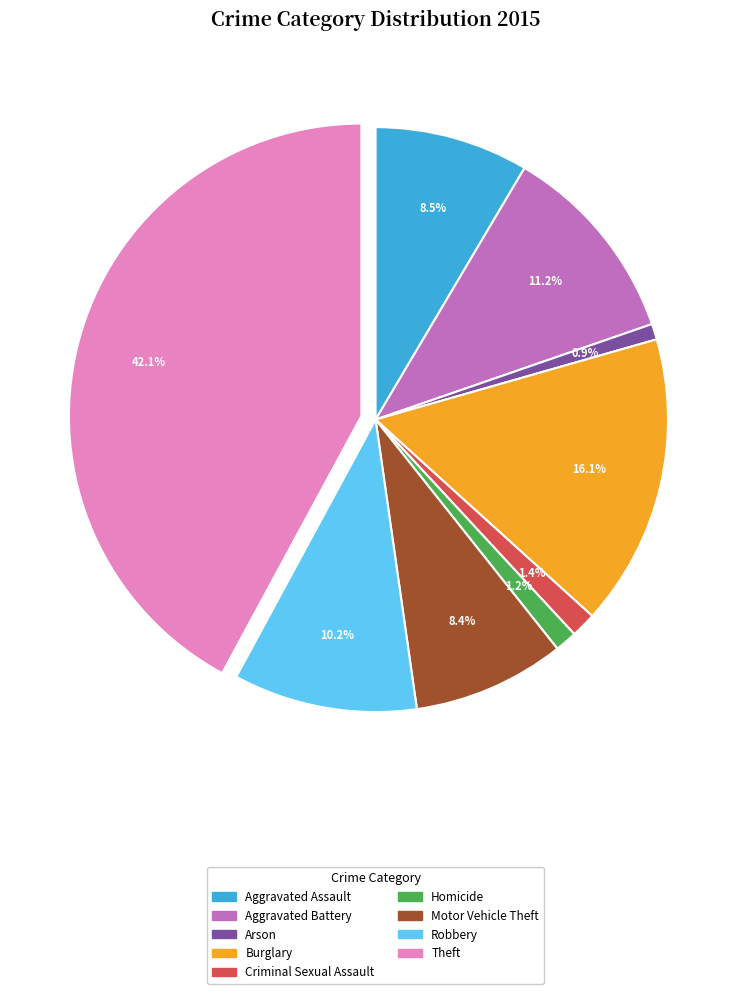

Which category has the biggest portion of the pie?

Theft